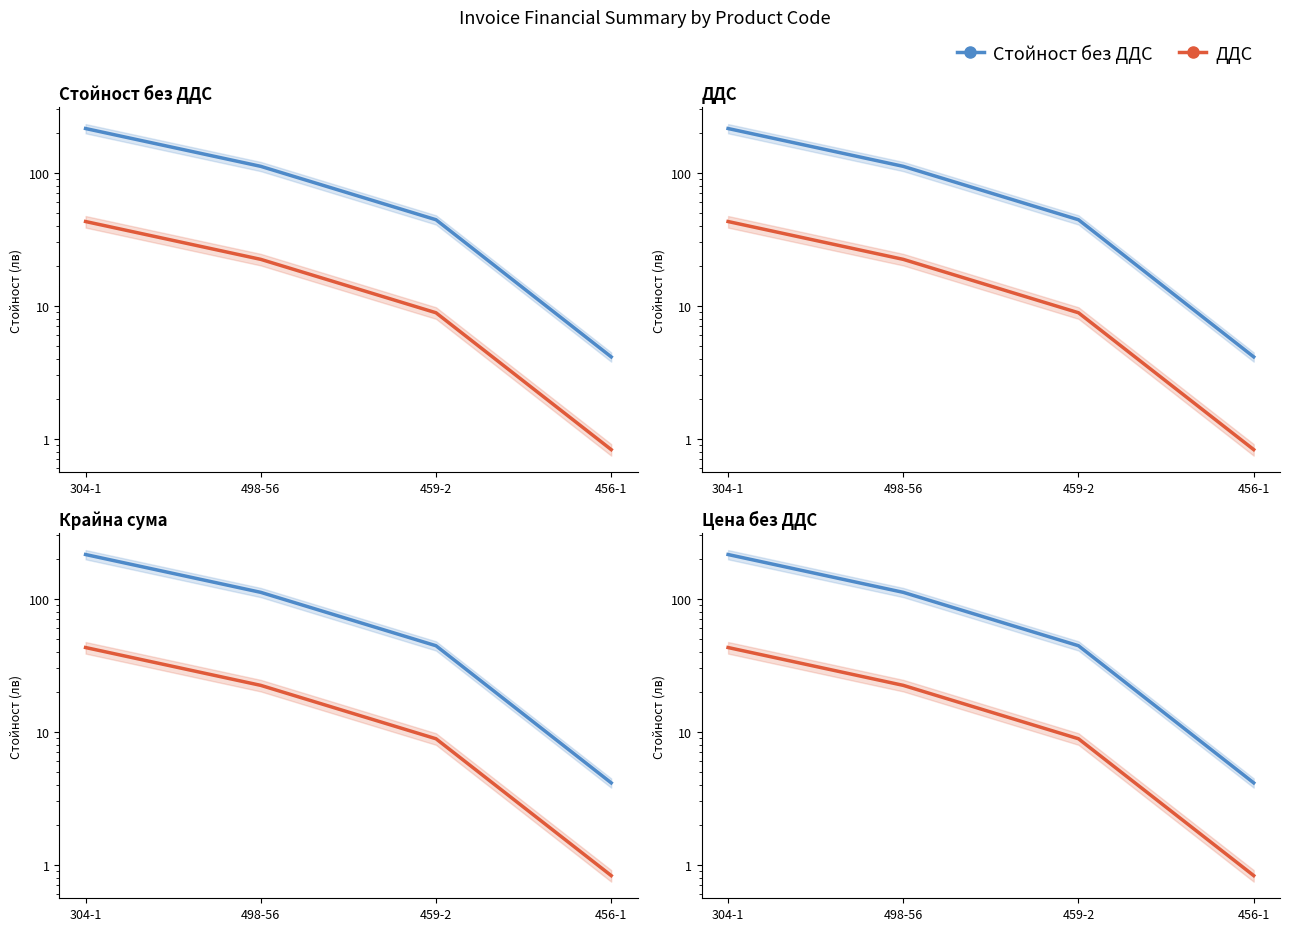

Is it true that Стойност без ДДС equals 111.6 at 498-56?

True